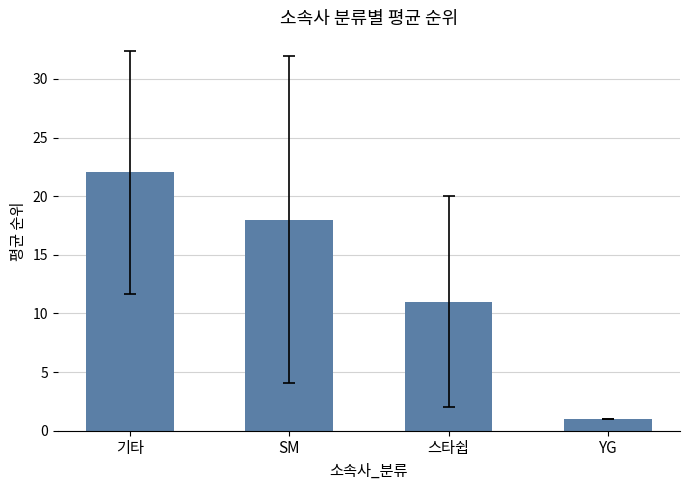

At which category does the chart reach its peak across all series?

기타